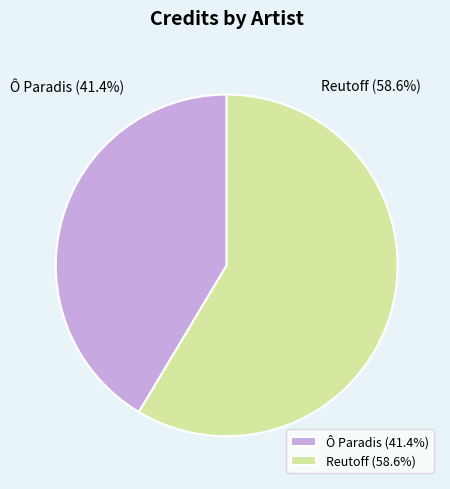

To the nearest percent, what is the difference between the largest and smallest slice percentages?

17%